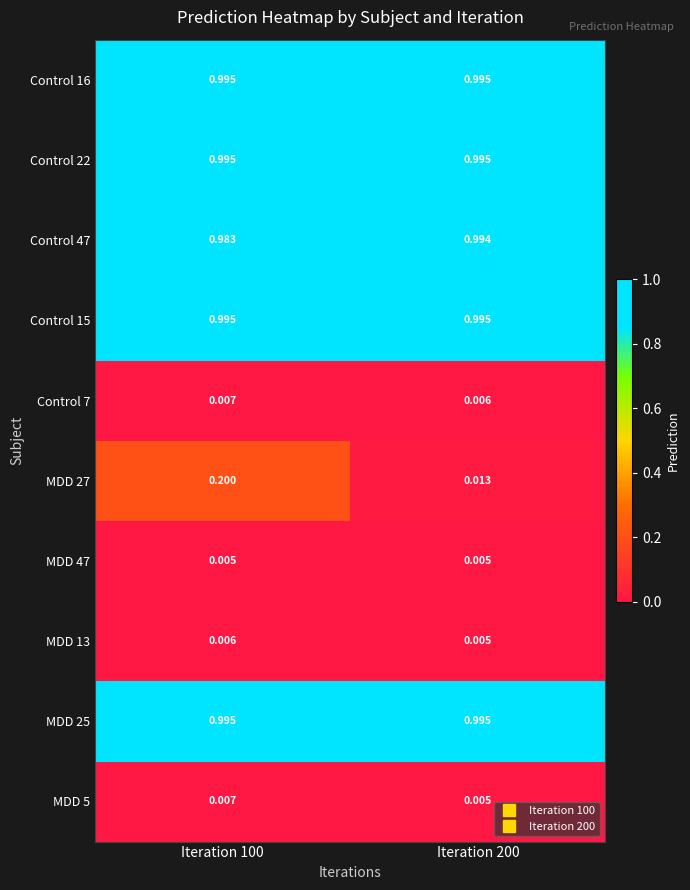

What is the total value across all series at Iteration 100?

5.2